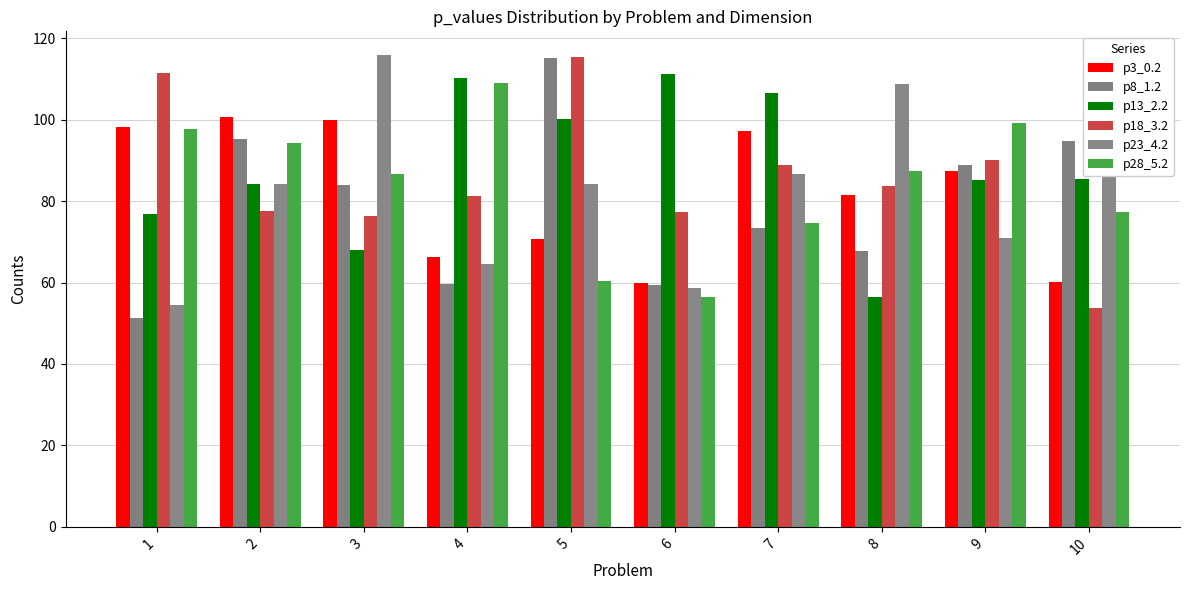

Which category has the highest value in the p18_3.2 series?

5